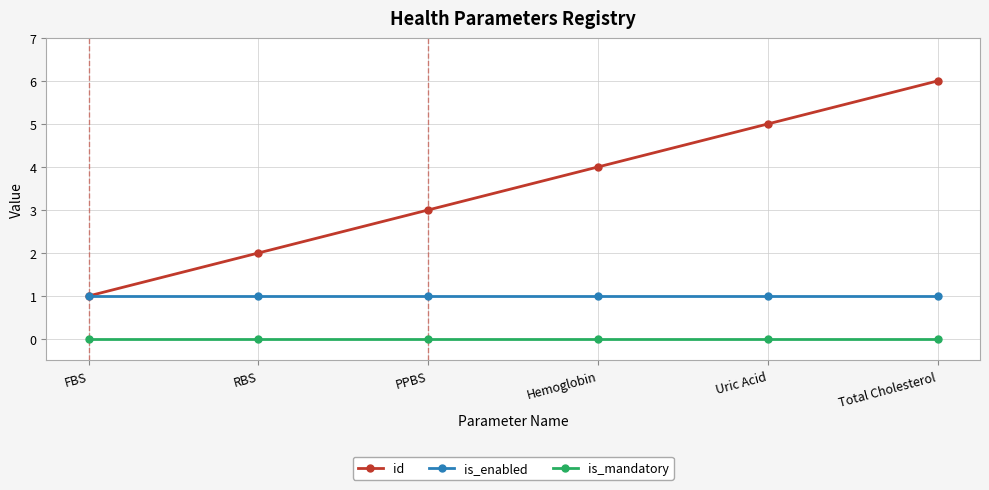

Is it true that id equals 3 at RBS?

False